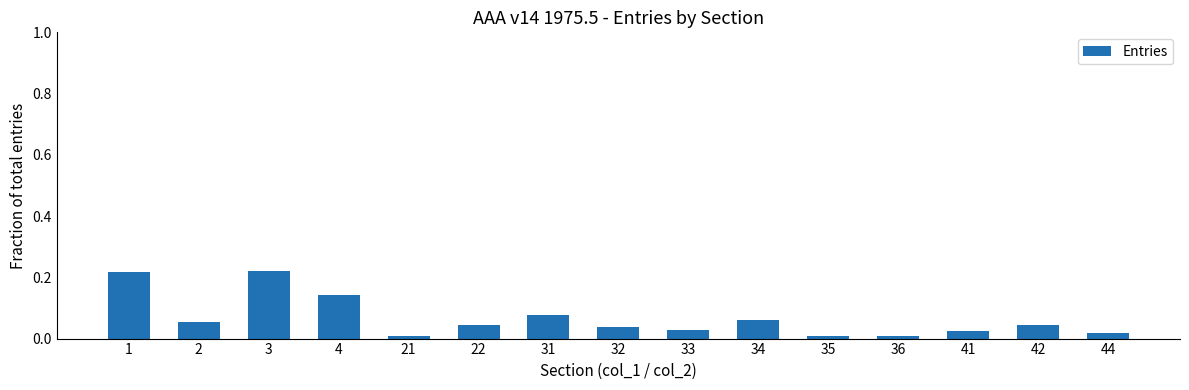

What is the sum of all values?

1.0